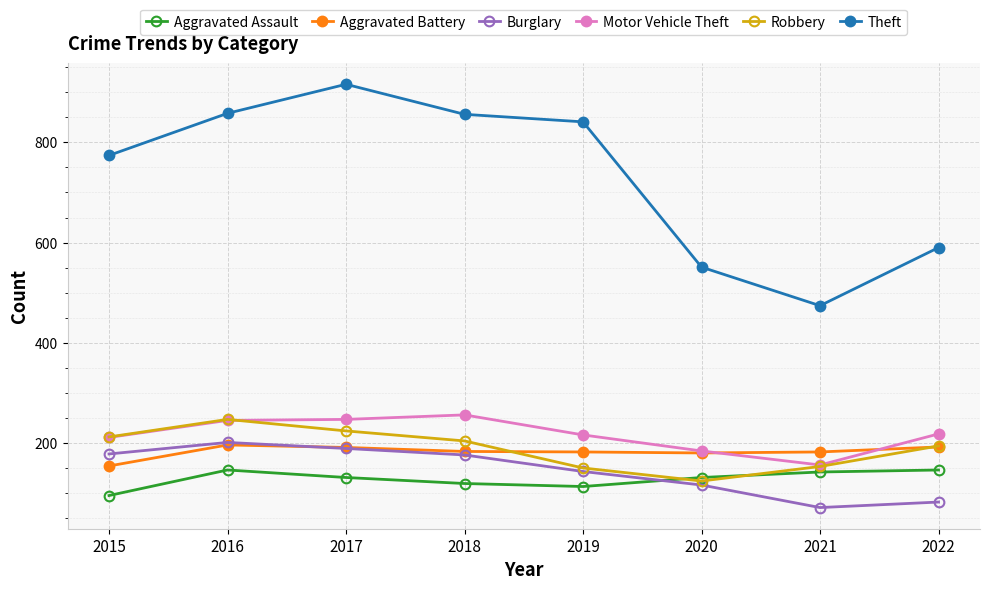

The value of Motor Vehicle Theft at 2019 is 216. True or false?

True